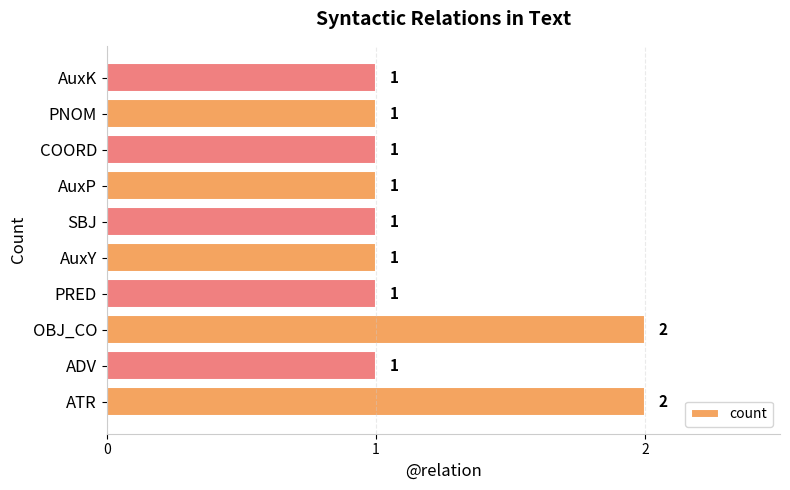

How many values are between 1 and 2?

10